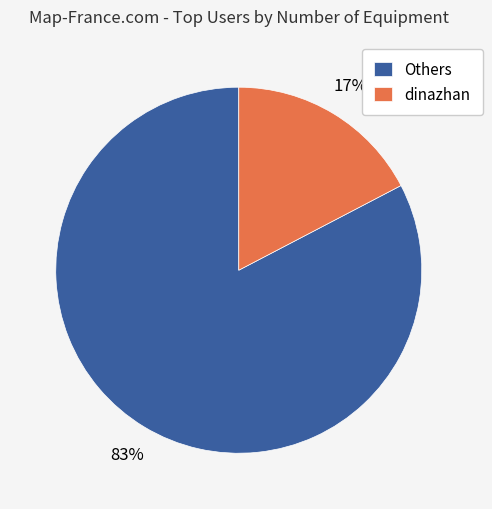

Which category has the smallest portion of the pie?

dinazhan